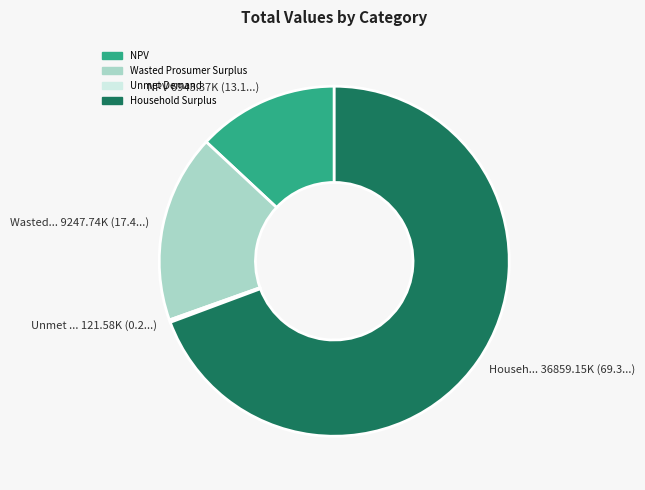

What is the largest slice in the pie chart?

Househ... 36859.15K (69.3...)